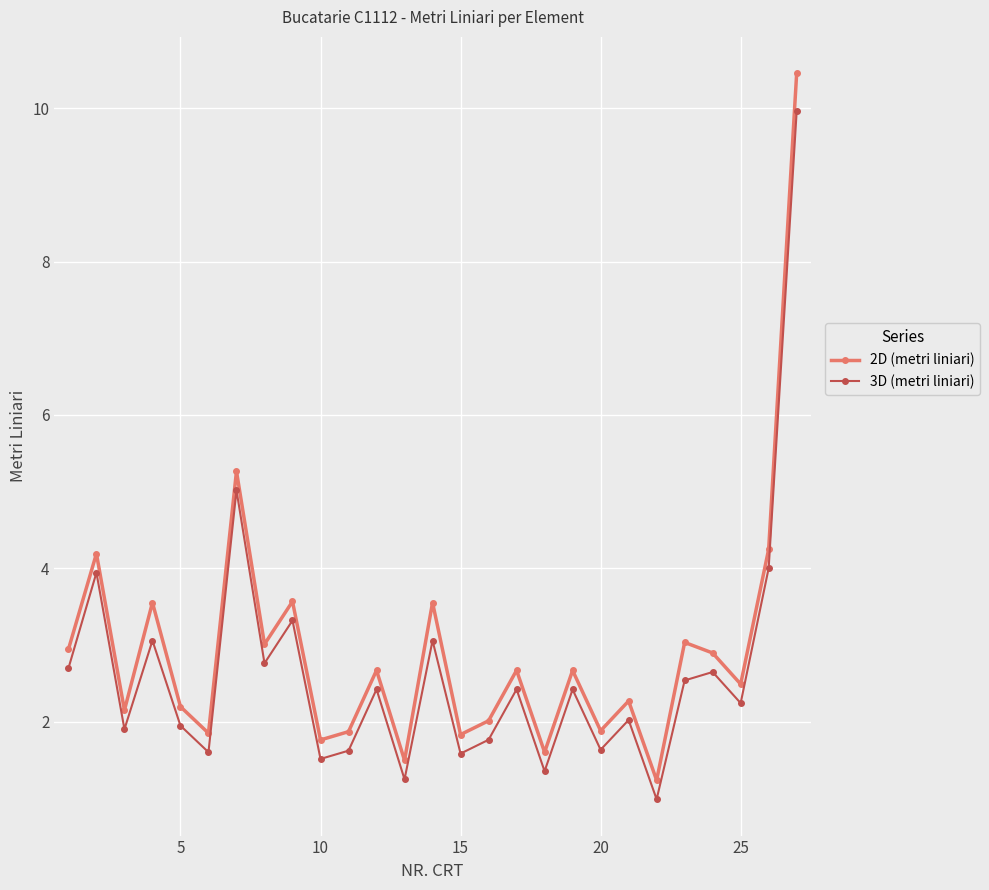

What is the value of the 3D (metri liniari) point at the 8th from the left?

2.8